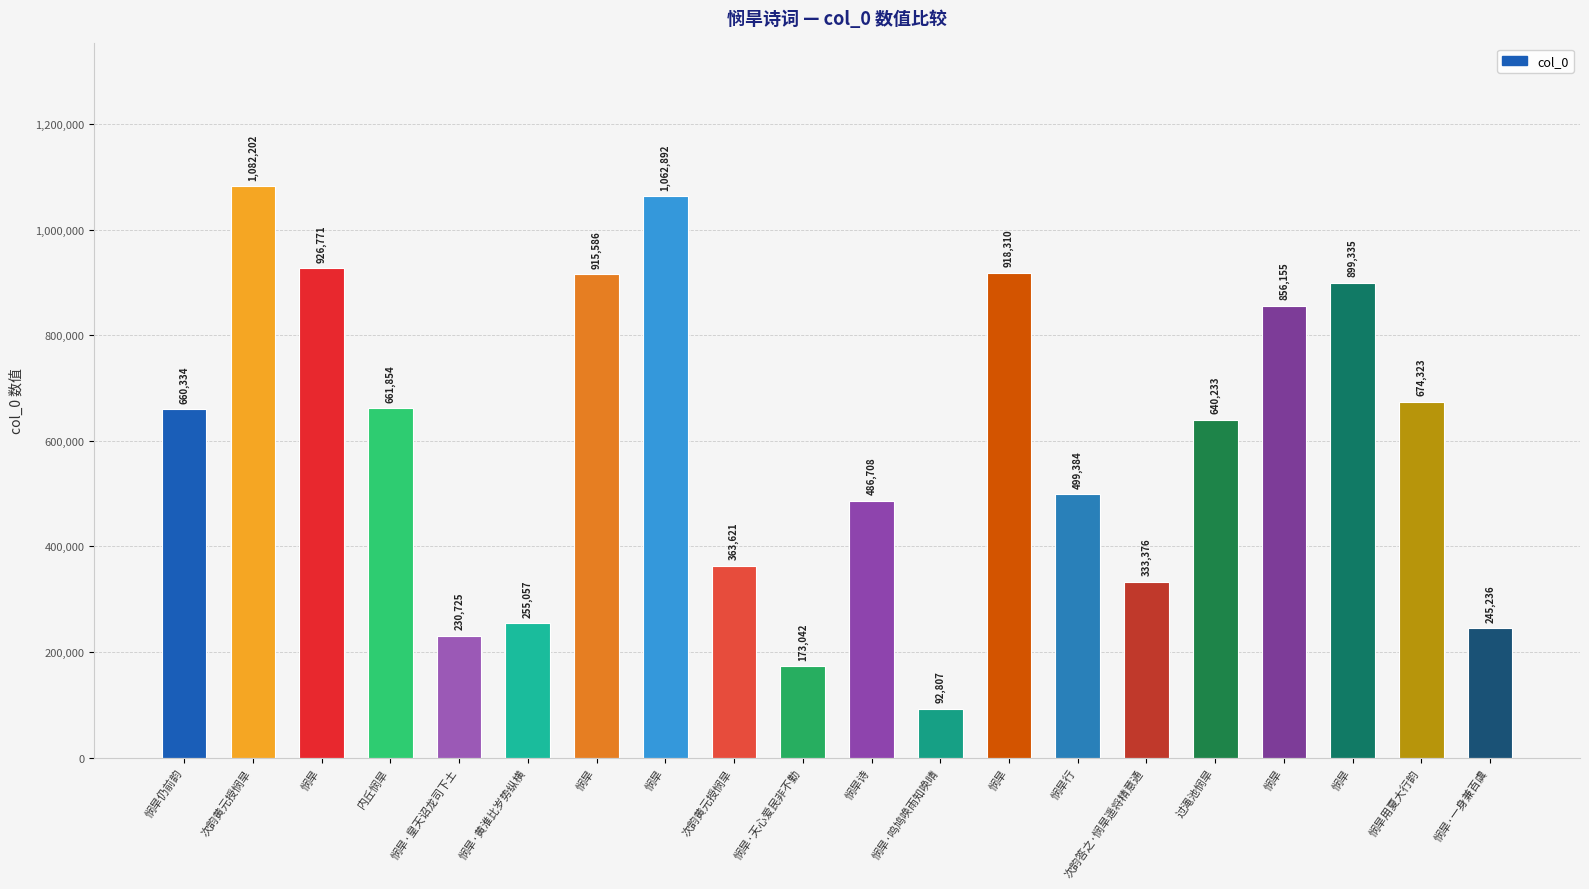

The value at 悯旱·天心爱民非不勤 is 84439. True or false?

False